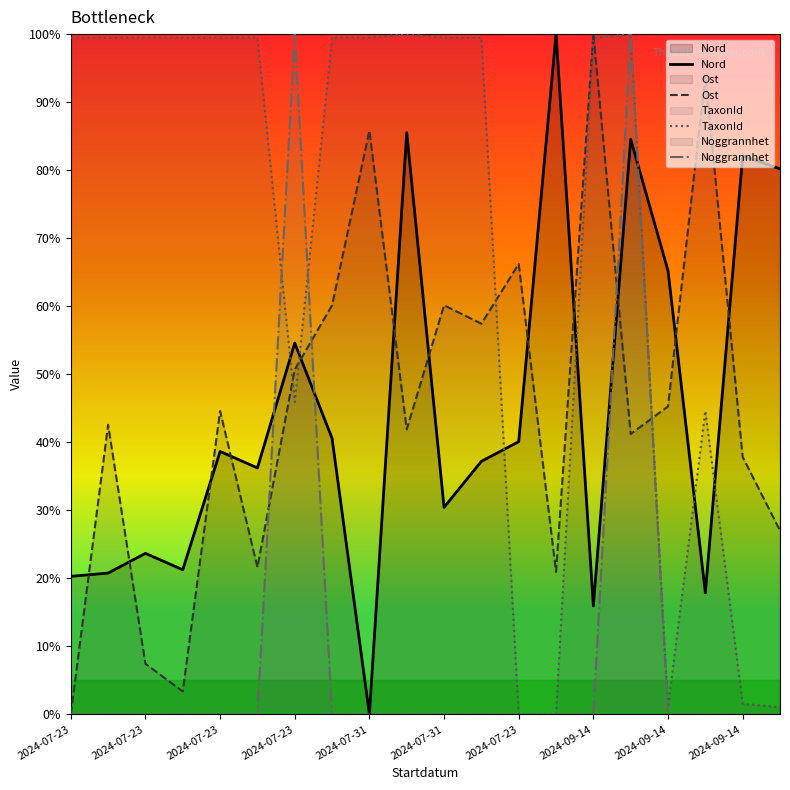

List the series in order of their peak value, highest first.

Nord, Ost, TaxonId, Noggrannhet